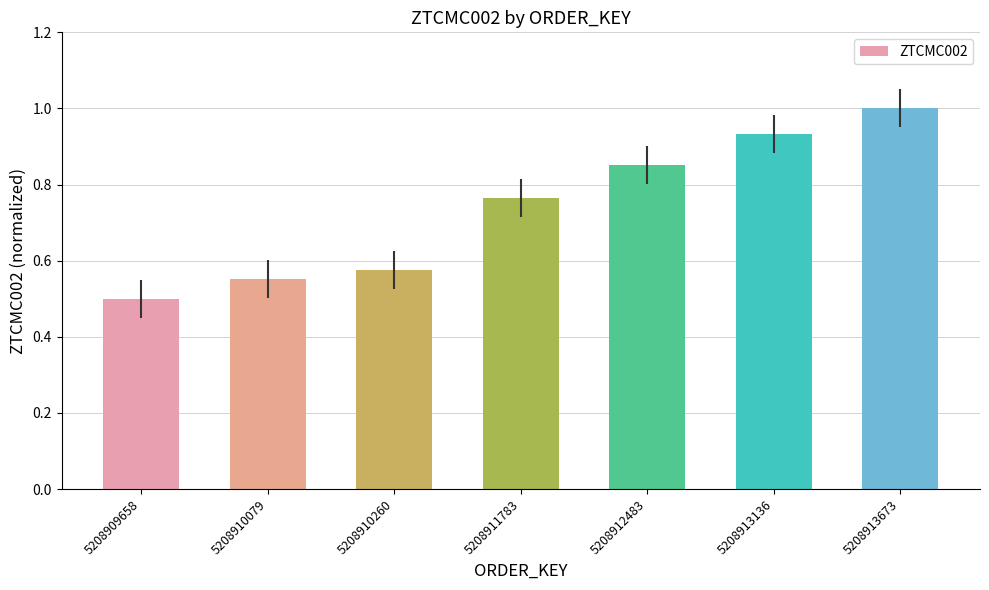

What is the change in value from 5208909658 to 5208910260?

+0.1